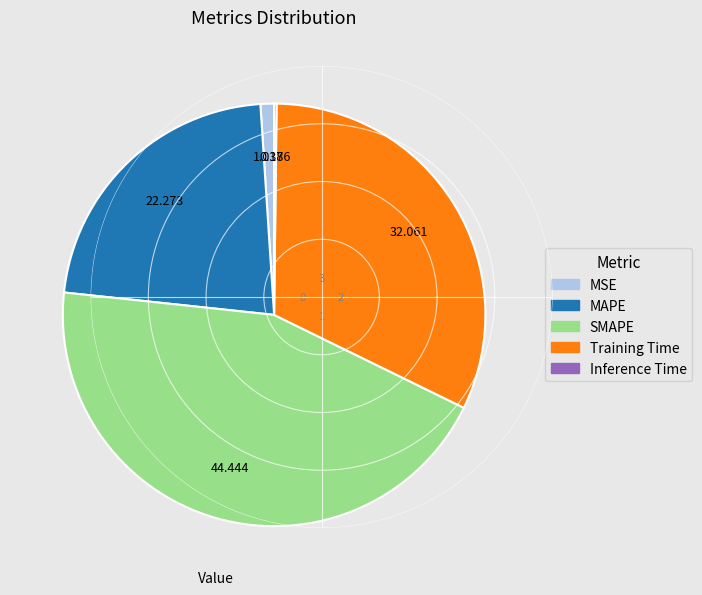

Combined, do SMAPE and MSE account for over 50%?

No